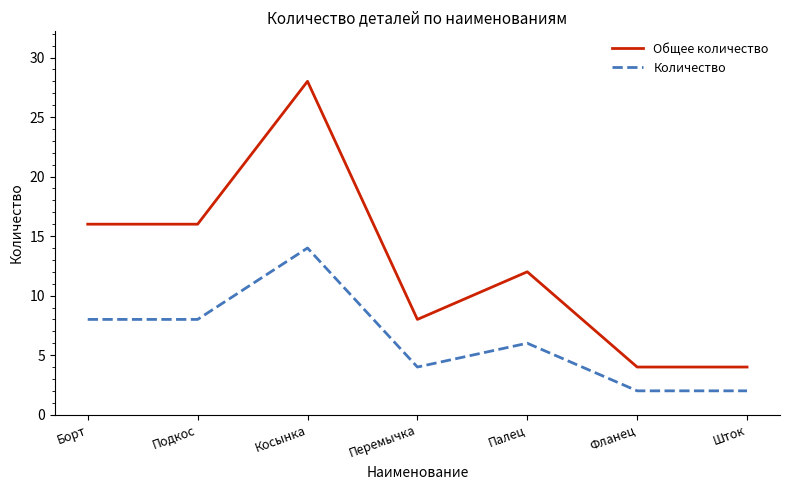

What is the difference between the maximum and second lowest values in the Общее количество series?

24